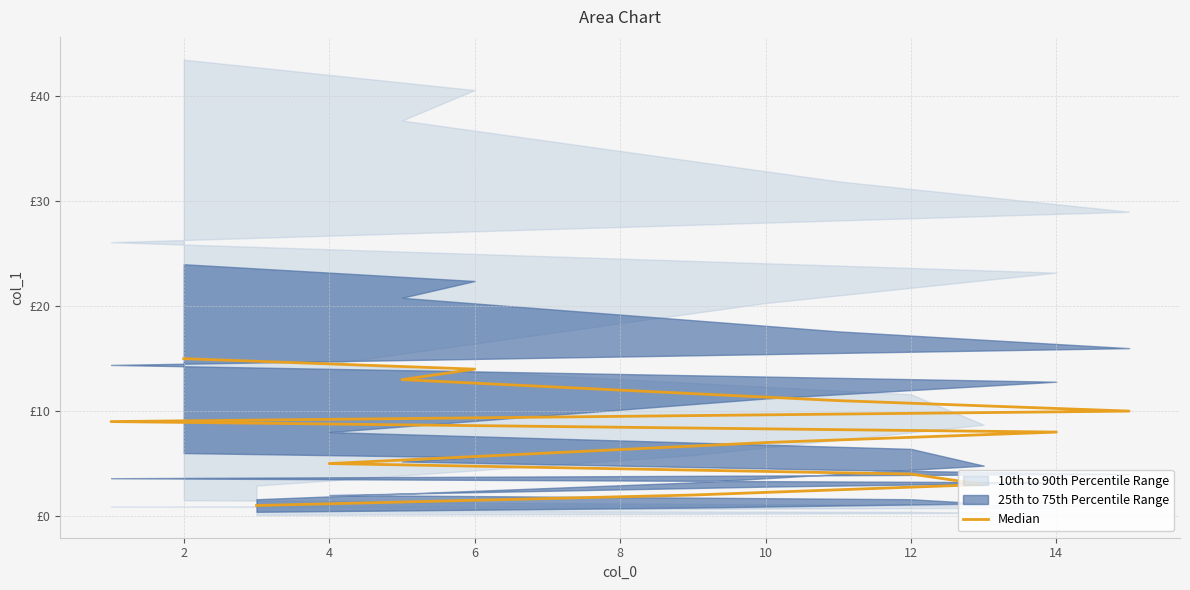

Does the chart display data point markers on the line(s)?

No